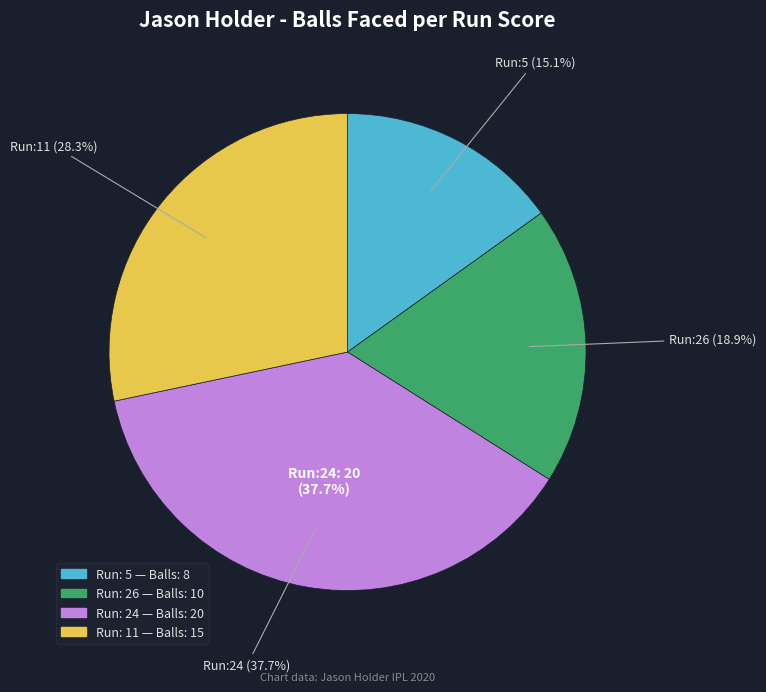

What is the smallest slice in the pie chart?

5